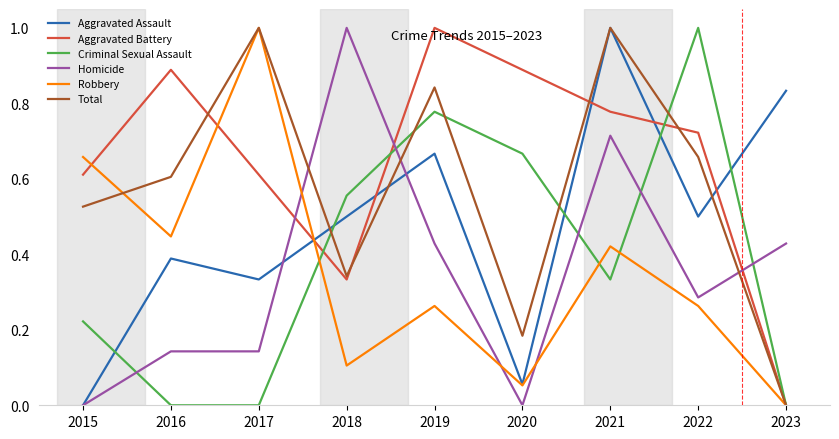

True or false: Robbery and Aggravated Assault intersect in this chart.

True